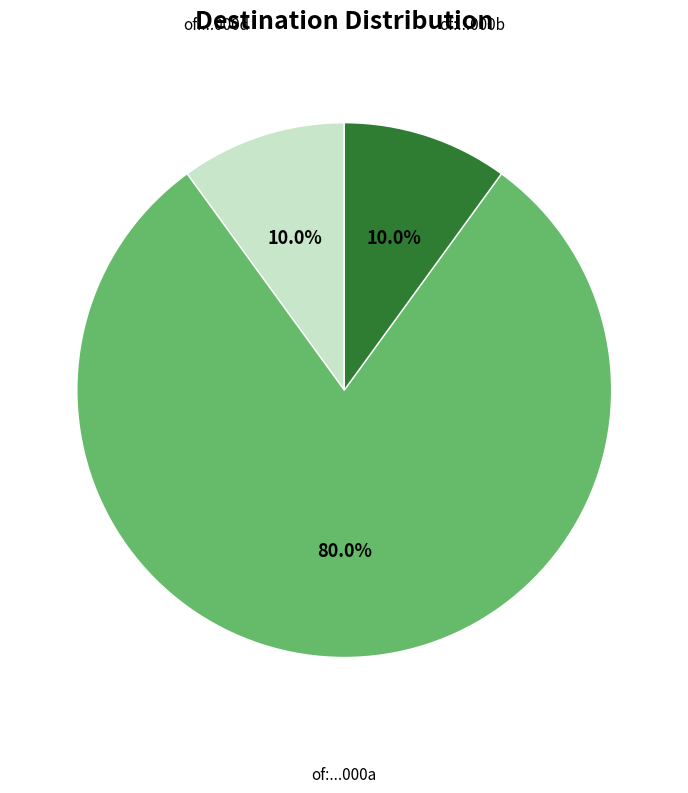

Does any single category account for the majority?

Yes